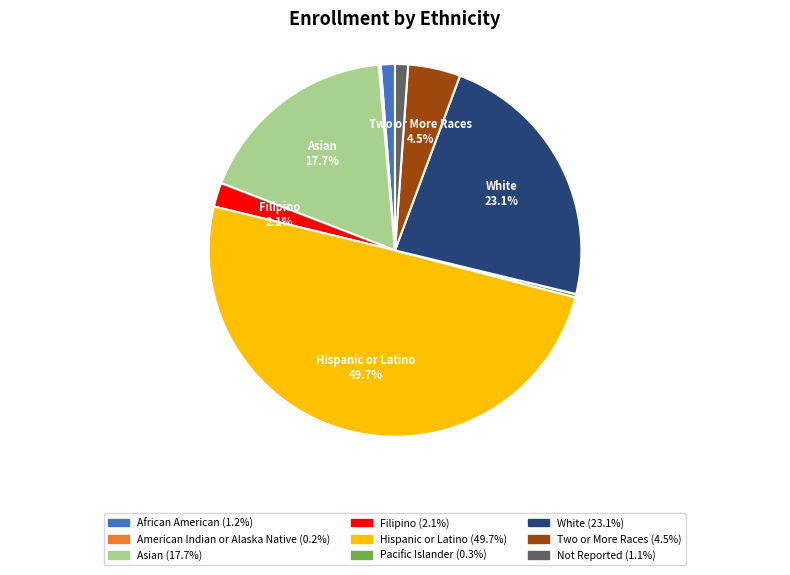

Rank the categories by value from highest to lowest.

Hispanic or Latino, White, Asian, Two or More Races, Filipino, African American, Not Reported, Pacific Islander, American Indian or Alaska Native